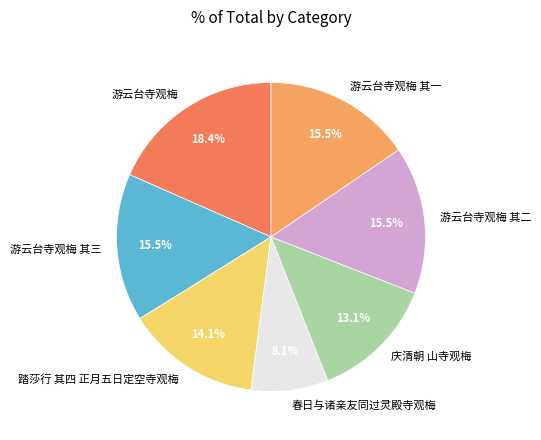

Combined, do 游云台寺观梅 其三 and 游云台寺观梅 account for over 50%?

No